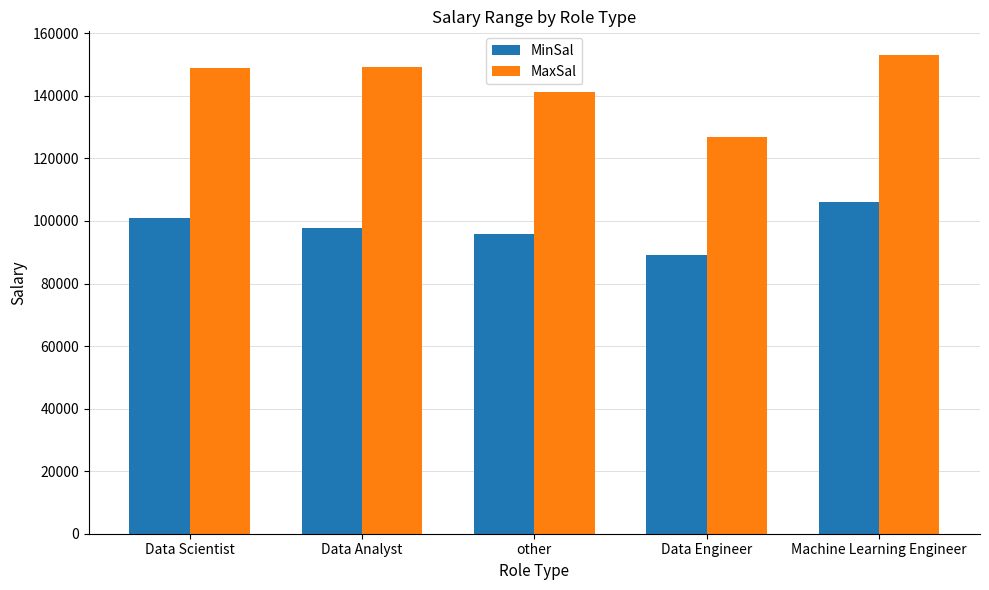

Does the chart contain stacked bars?

No